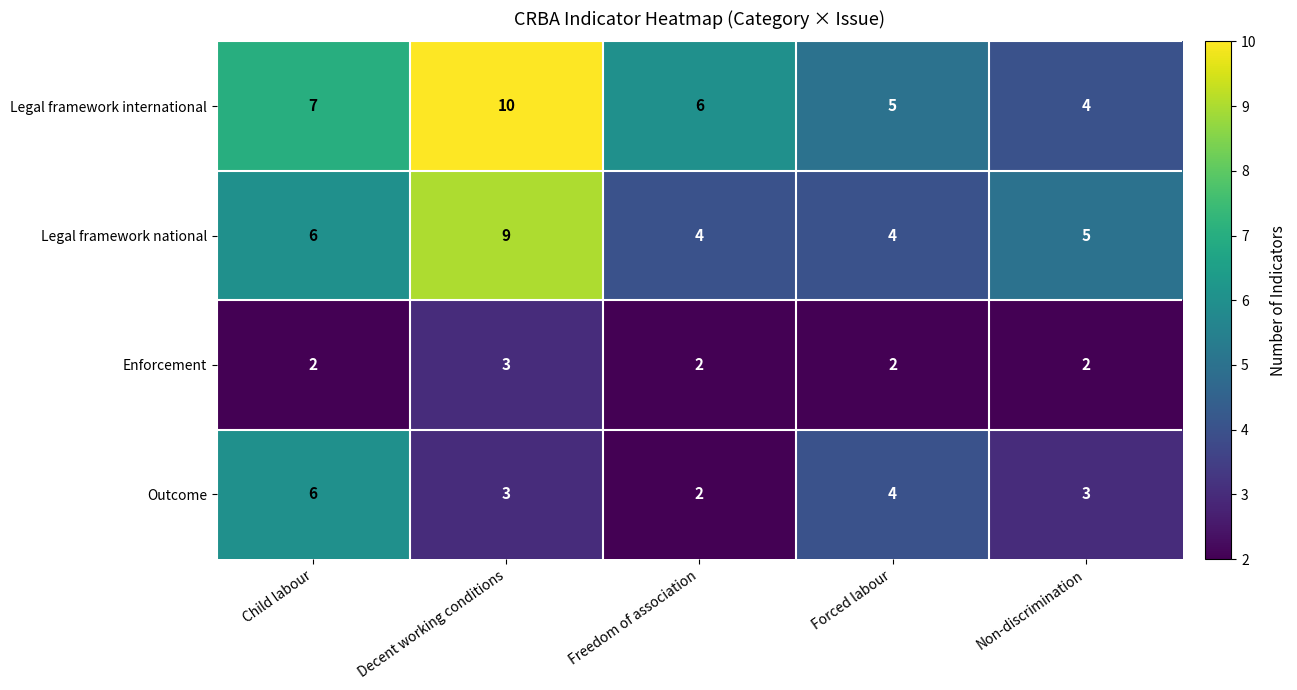

Rank the series by their average value, from lowest to highest.

Enforcement, Outcome, Legal framework national, Legal framework international